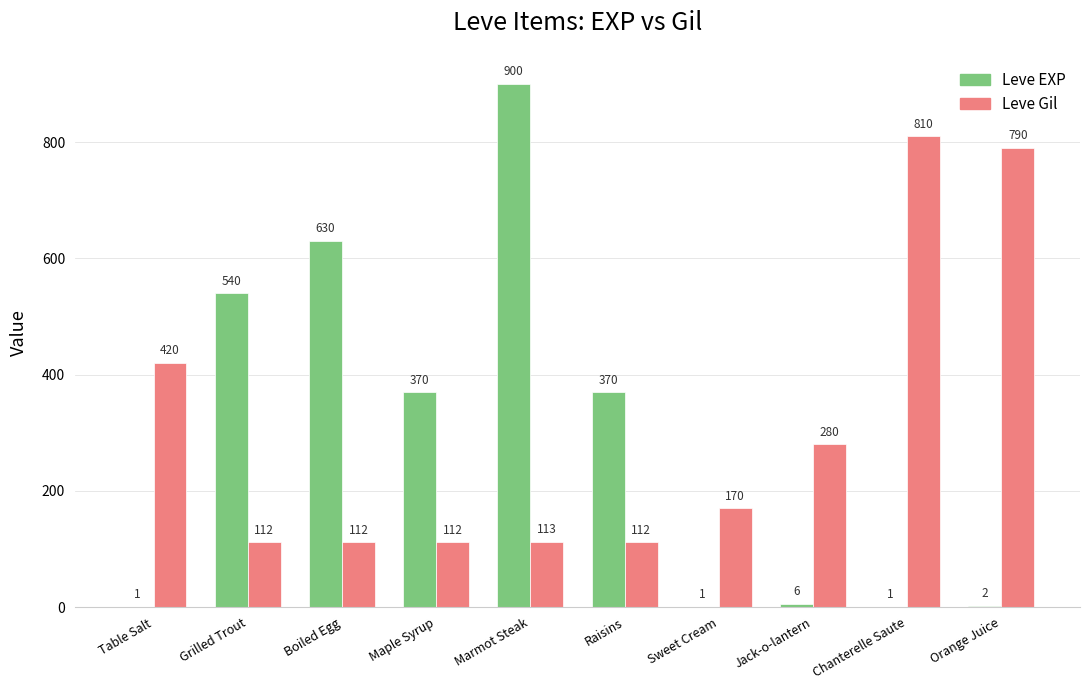

The value of Leve Gil at Jack-o-lantern is 406. True or false?

False